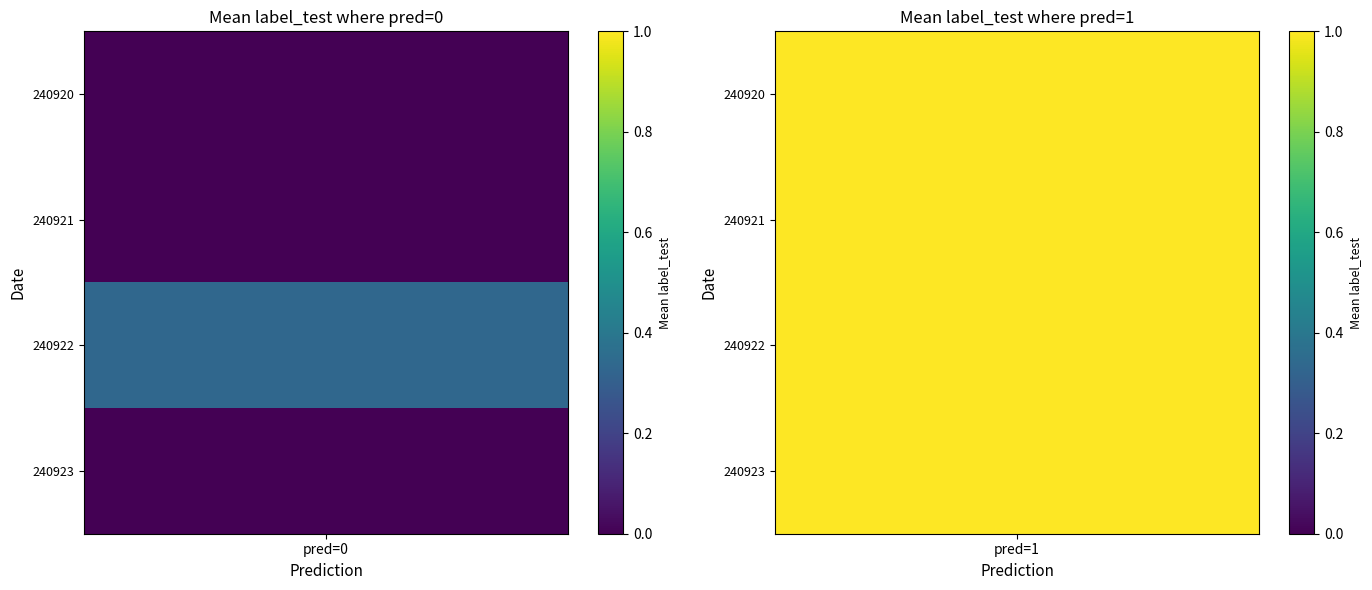

The value of 240928 at 0 is 0.1. True or false?

False